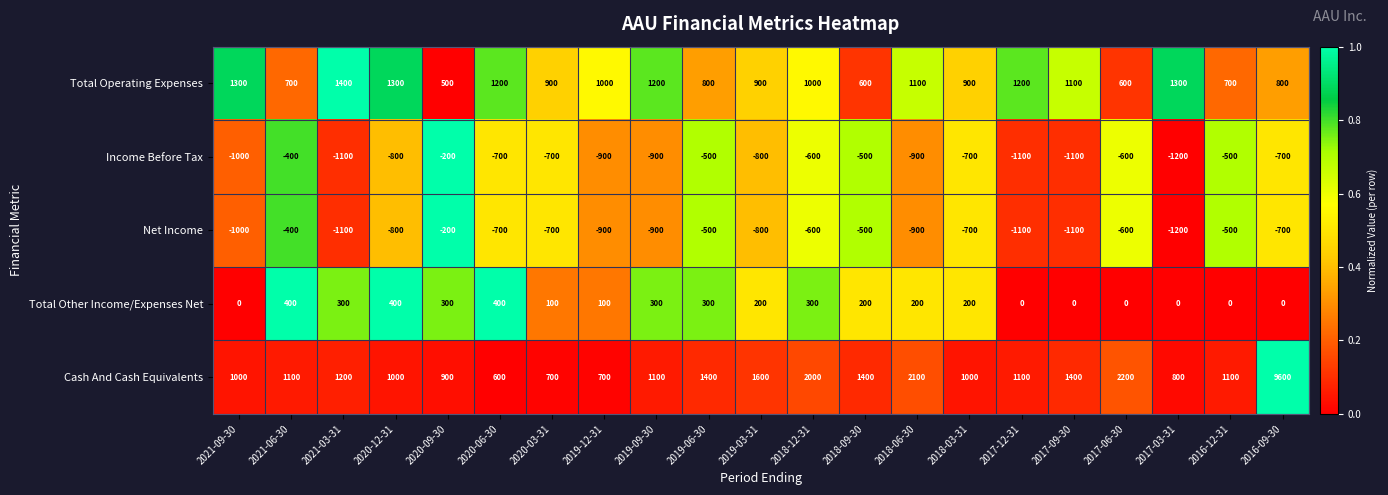

What value does the Total Other Income/Expenses Net series have at 2020-12-31?

400